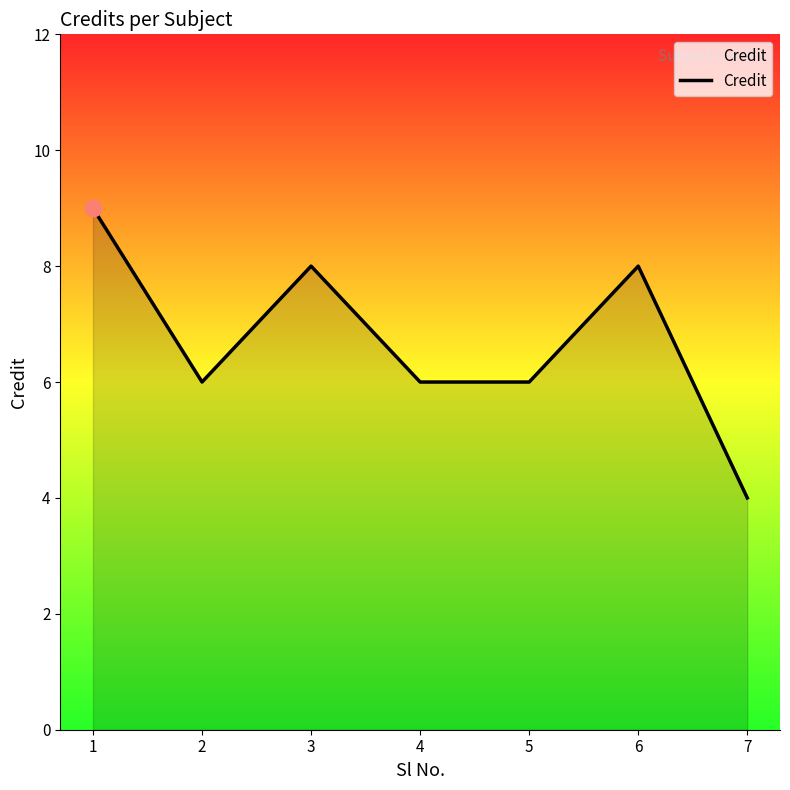

Count the number of categories in the chart.

7